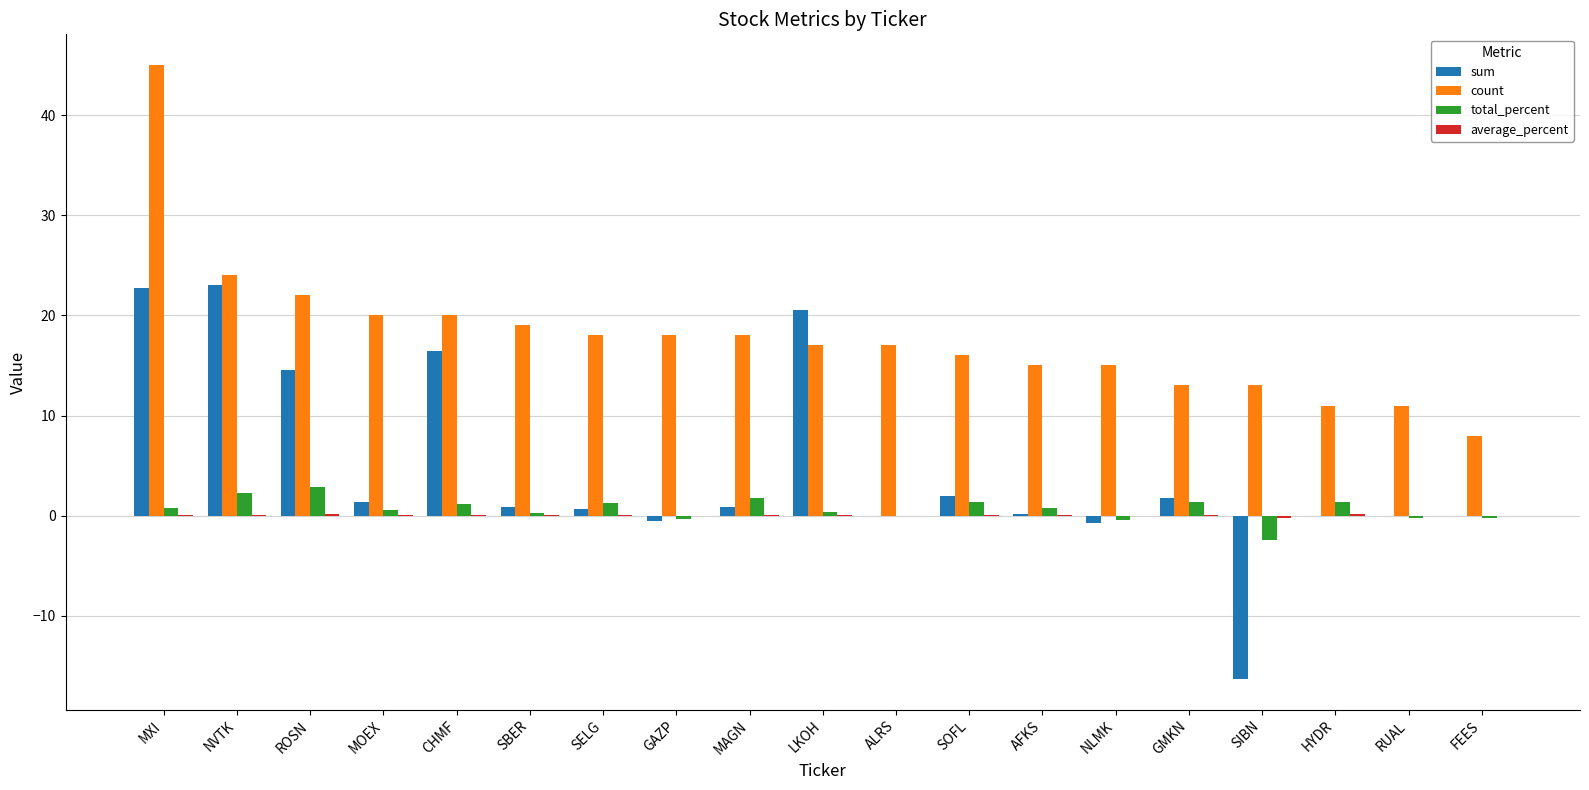

The value of count at NVTK is 12.5. True or false?

False